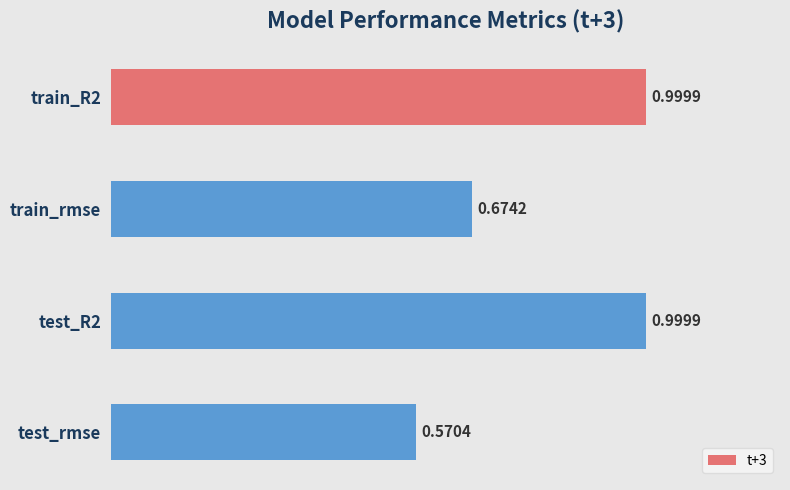

Which has a higher value, test_R2 or train_rmse?

test_R2